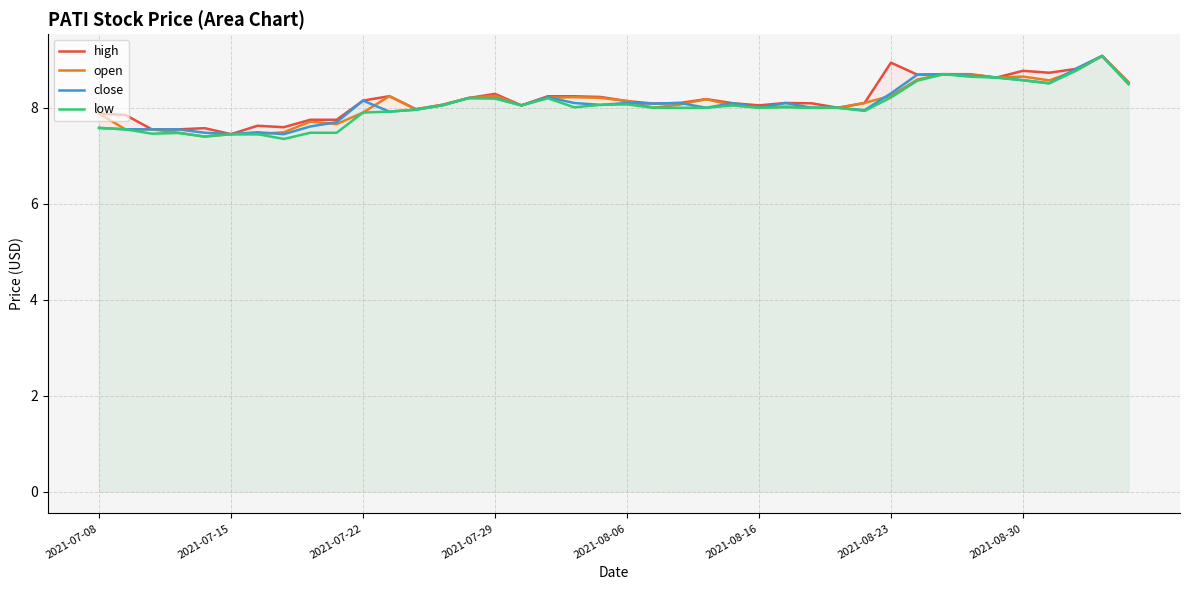

How many series are shown in this chart?

4